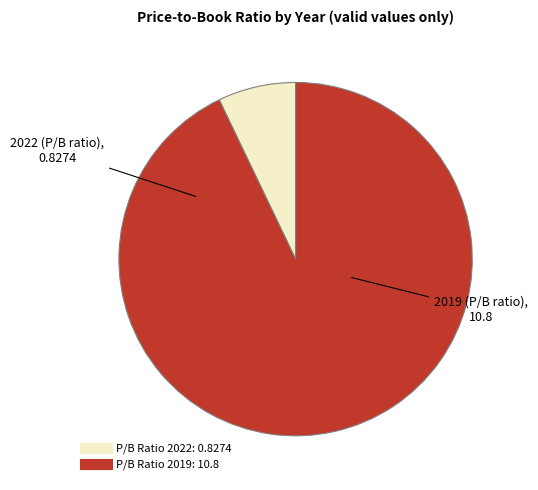

Is there a majority slice in this chart?

Yes